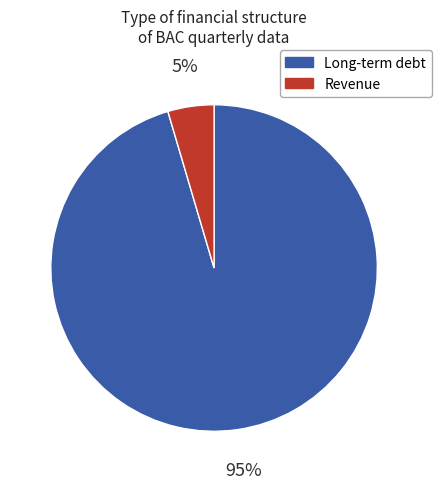

What percentage is the Revenue slice, to the nearest percent?

5%